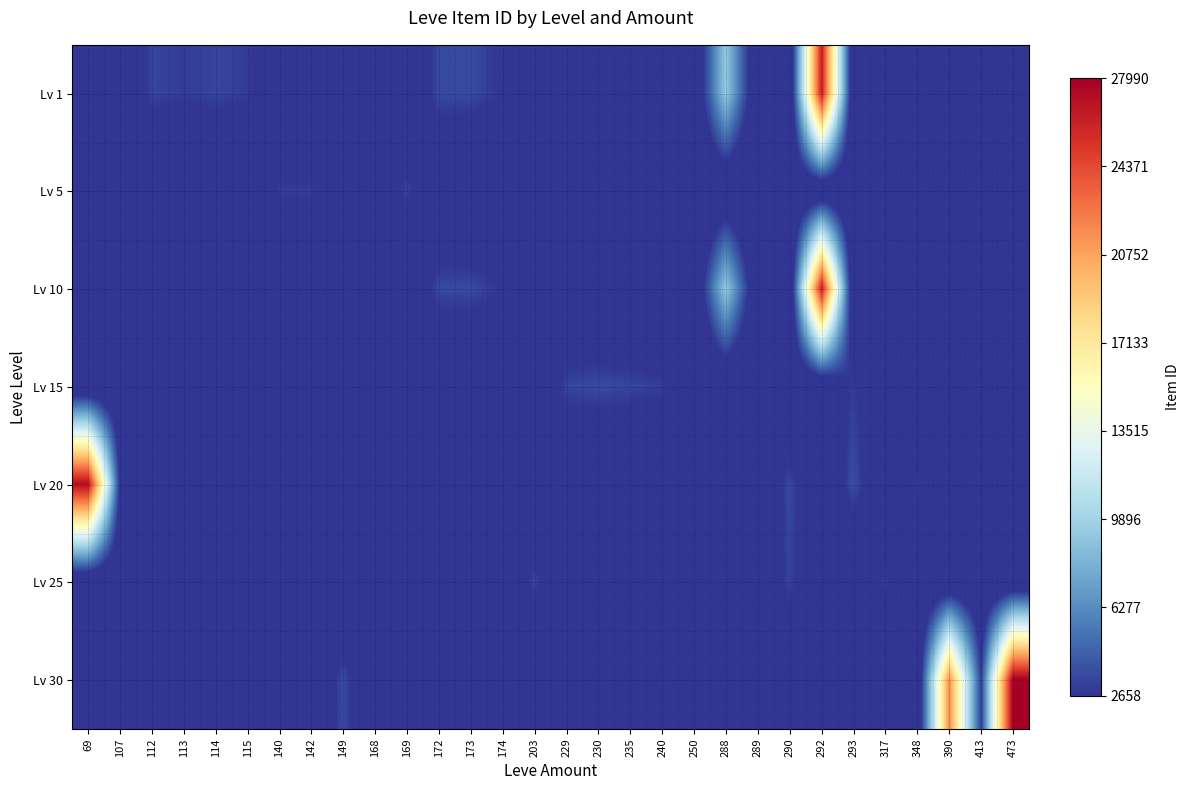

Reading right to left, transcribe all the data shown in this chart.

Lv 1: 473=0	413=0	390=0	348=0	317=0	293=0	292=26304	290=0	289=0	288=9334	250=0	240=0	235=0	230=0	229=0	203=0	174=2666	173=3543	172=3539	169=0	168=2658	149=0	142=0	140=0	115=3000	114=3309	113=2996	112=3307	107=0	69=0
Lv 5: 473=0	413=0	390=0	348=0	317=0	293=0	292=0	290=0	289=0	288=0	250=0	240=0	235=0	230=0	229=0	203=0	174=0	173=0	172=0	169=3313	168=0	149=0	142=3001	140=2999	115=0	114=0	113=0	112=0	107=0	69=0
Lv 10: 473=0	413=0	390=0	348=0	317=0	293=0	292=26304	290=0	289=0	288=9334	250=0	240=0	235=0	230=0	229=0	203=0	174=2666	173=3543	172=3539	169=0	168=2658	149=0	142=0	140=0	115=0	114=0	113=0	112=0	107=0	69=0
Lv 15: 473=0	413=0	390=0	348=0	317=0	293=3041	292=0	290=0	289=0	288=0	250=0	240=3023	235=3341	230=3561	229=3325	203=0	174=0	173=0	172=0	169=0	168=0	149=0	142=0	140=0	115=0	114=0	113=0	112=0	107=0	69=0
Lv 20: 473=0	413=0	390=0	348=3053	317=0	293=3800	292=0	290=3568	289=0	288=0	250=0	240=0	235=0	230=0	229=0	203=0	174=0	173=0	172=0	169=0	168=0	149=0	142=0	140=0	115=0	114=0	113=0	112=0	107=2700	69=27174
Lv 25: 473=0	413=0	390=0	348=0	317=3066	293=0	292=0	290=3341	289=0	288=0	250=2734	240=0	235=0	230=0	229=0	203=3349	174=0	173=0	172=0	169=0	168=0	149=0	142=0	140=0	115=0	114=0	113=0	112=0	107=0	69=0
Lv 30: 473=27990	413=3106	390=21725	348=0	317=0	293=0	292=0	290=0	289=0	288=0	250=0	240=0	235=0	230=0	229=0	203=0	174=0	173=0	172=0	169=0	168=0	149=3601	142=0	140=0	115=0	114=0	113=0	112=0	107=0	69=0